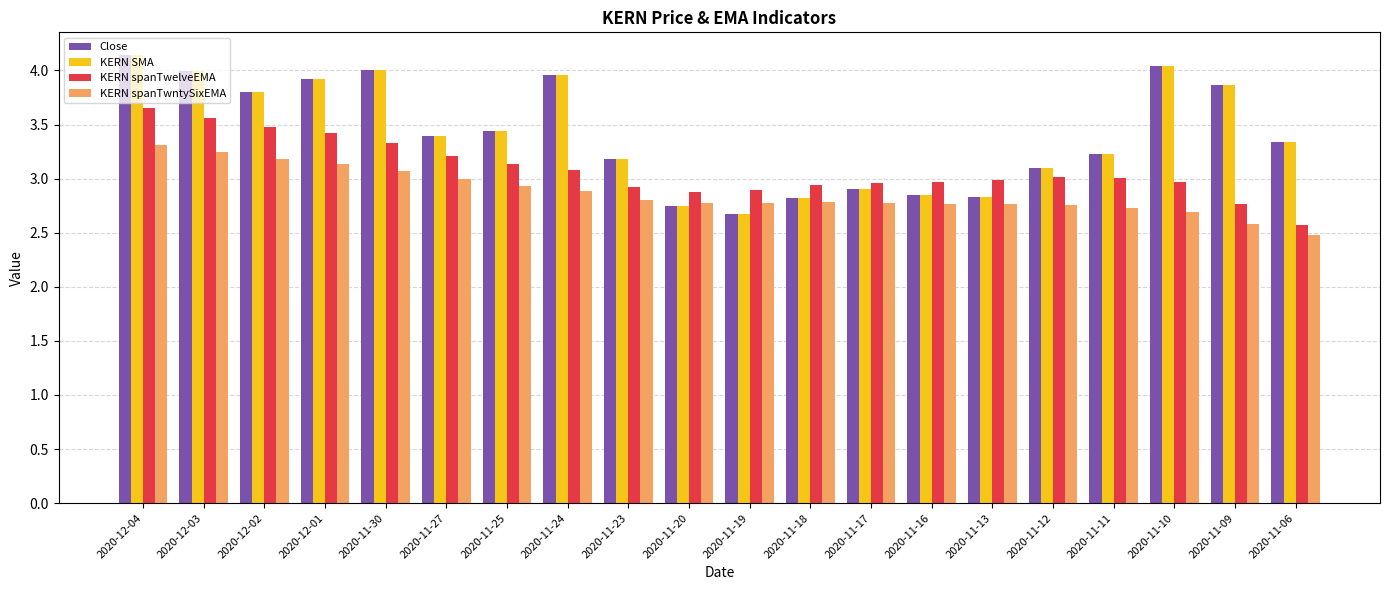

What is the approximate value of KERN SMA at 2020-11-25?

3.4